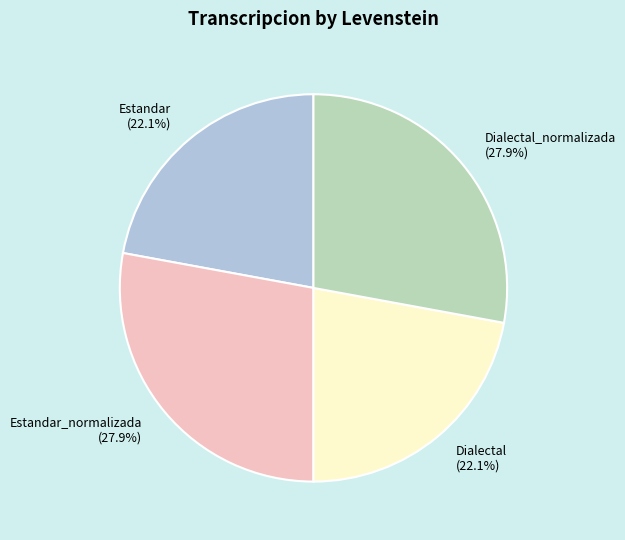

Is Dialectal (22.1%) the majority of the pie?

No